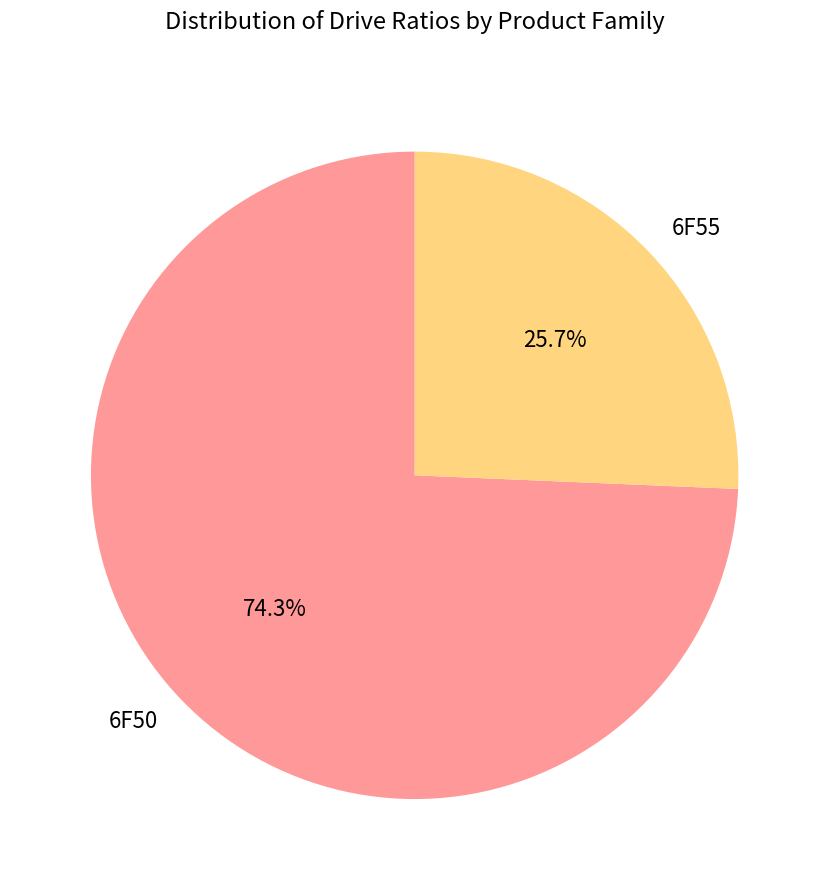

Which has a higher value, 6F50 or 6F55?

6F50